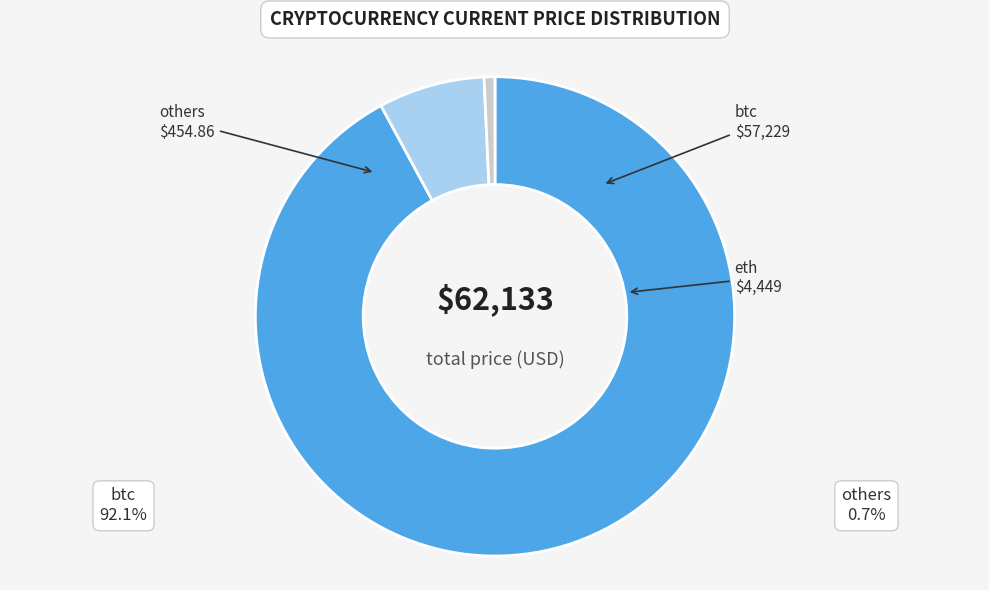

Which slice represents more than half of the pie?

btc